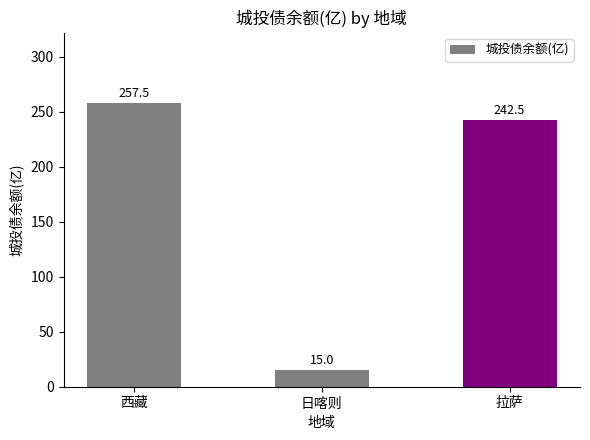

The value at 拉萨 is 332.0. True or false?

False